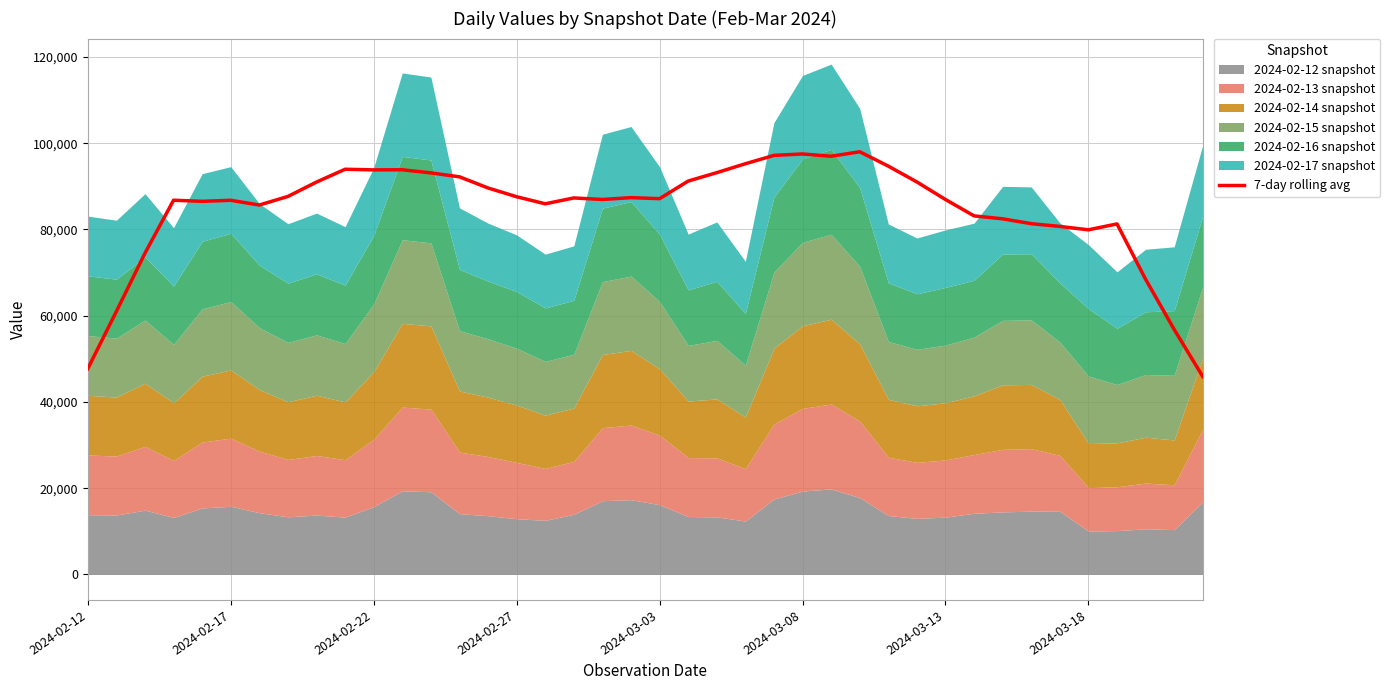

Approximately how many times larger is the value at 28 compared to 19?

1.1